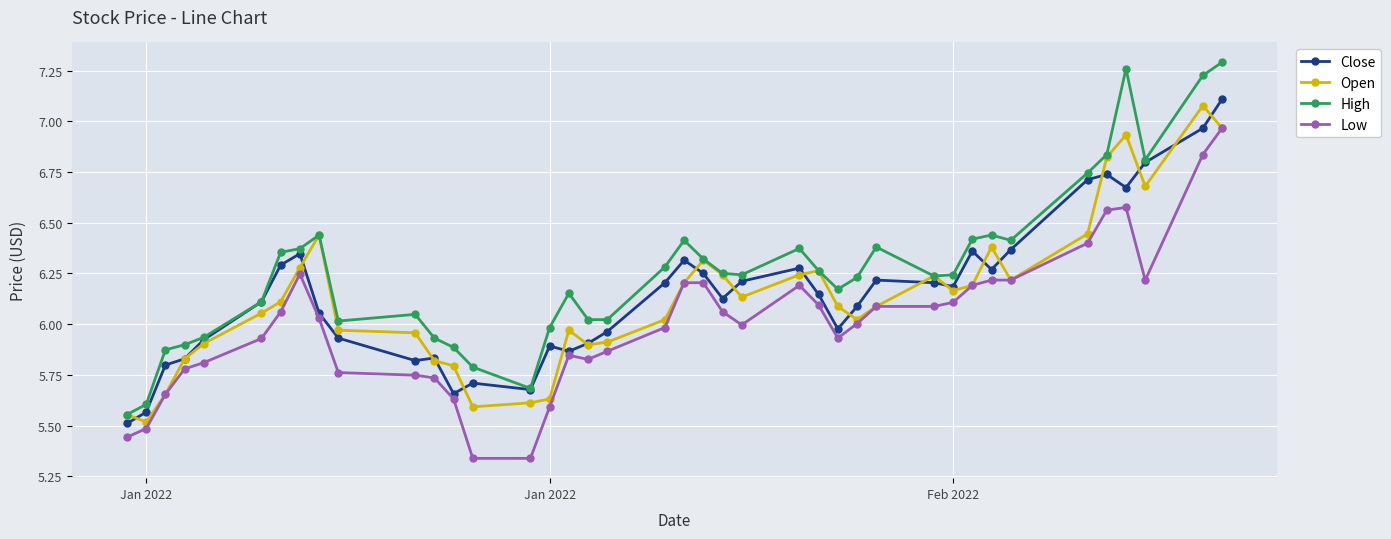

How many series are shown in this chart?

4